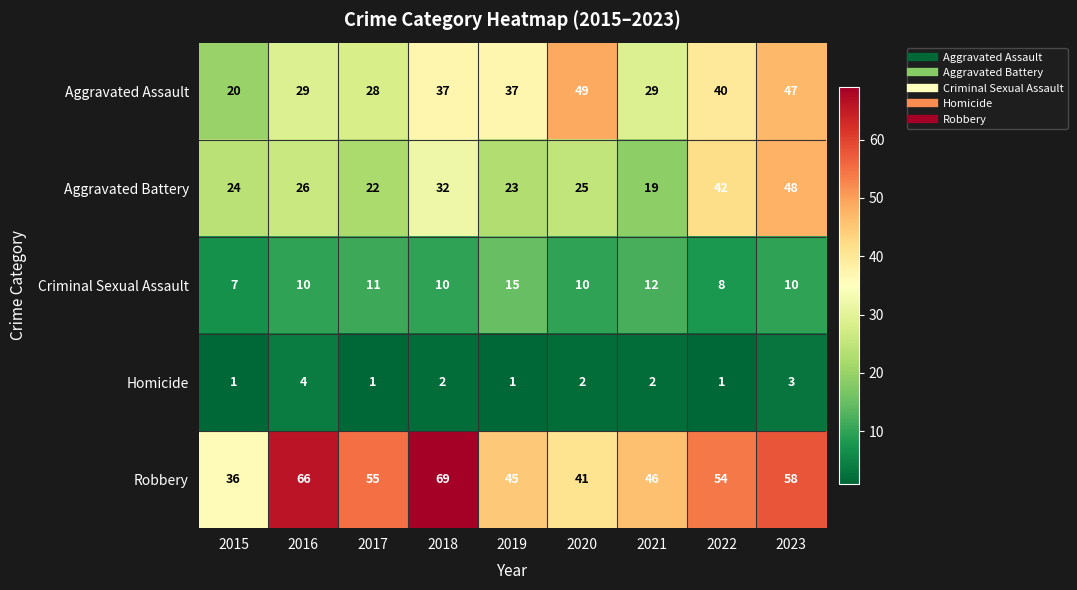

What is the difference between the Robbery values at 2023 and 2019?

13